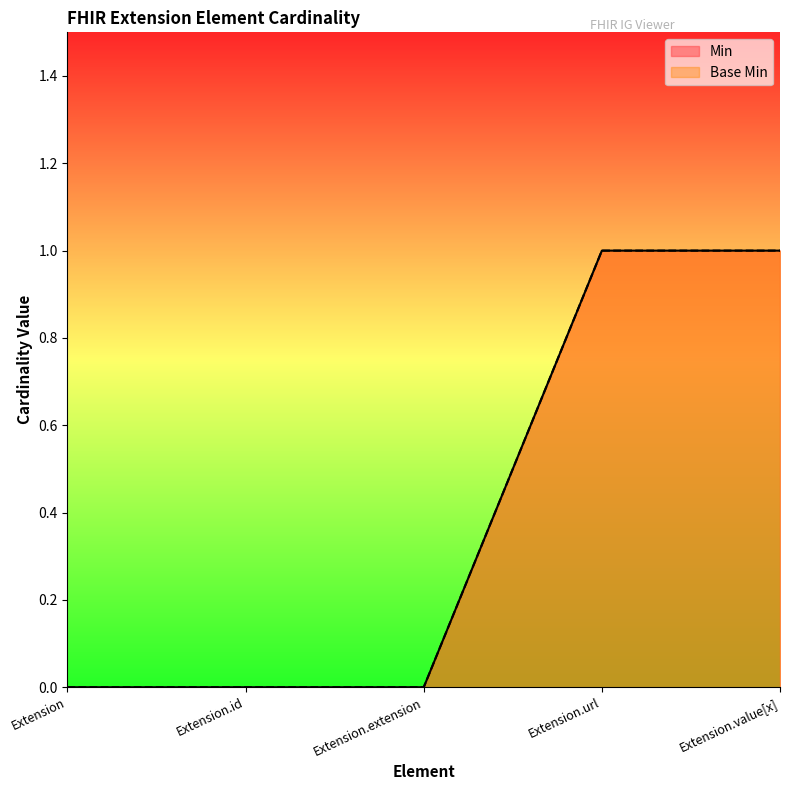

Reading right to left, list all the values displayed in this chart.

Min: 1	1	0	0	0
Base Min: 1	1	0	0	0